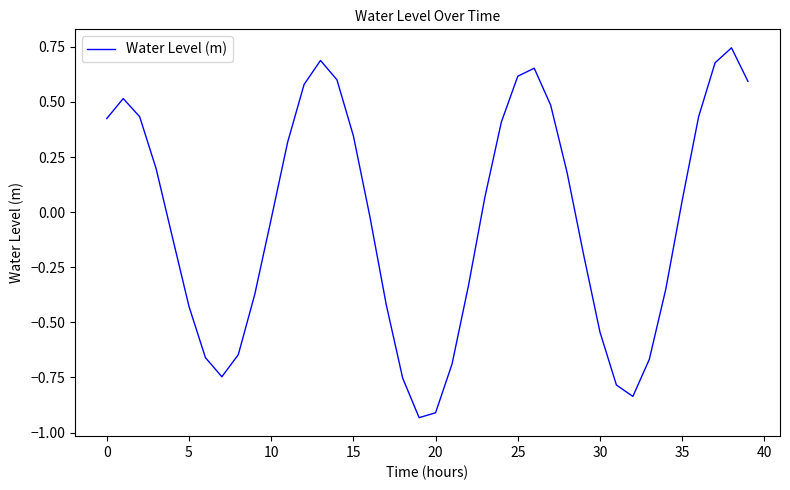

What is the difference between the maximum and minimum values?

1.7